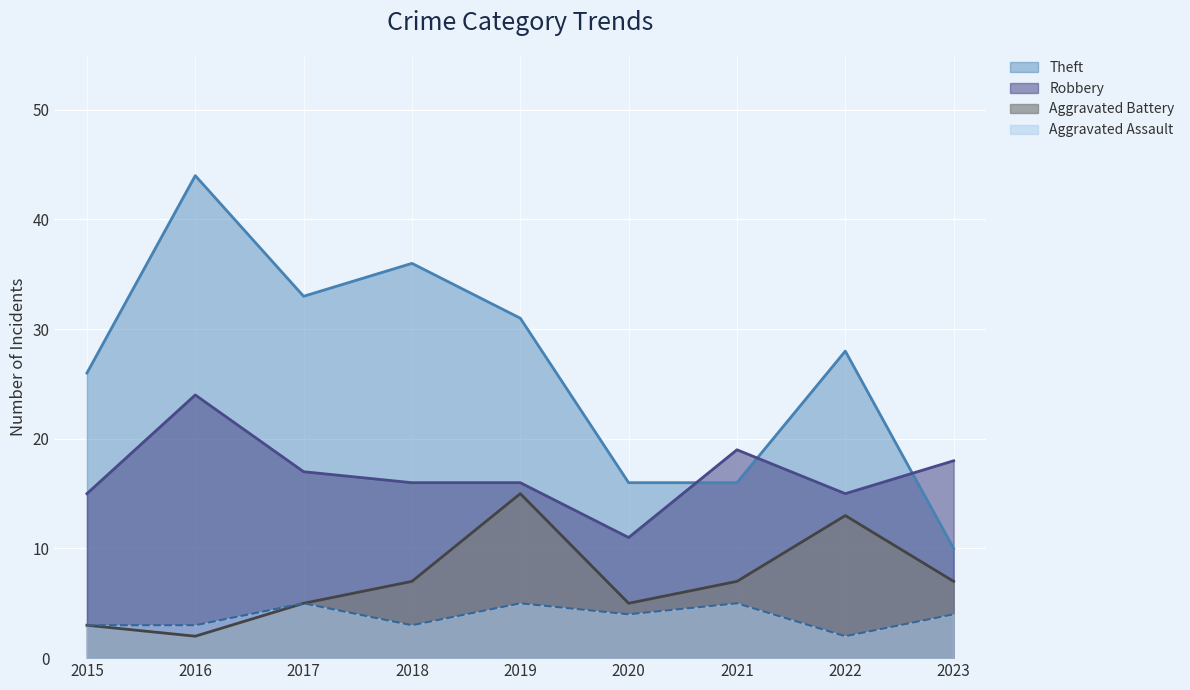

How many lines are shown in the chart?

4